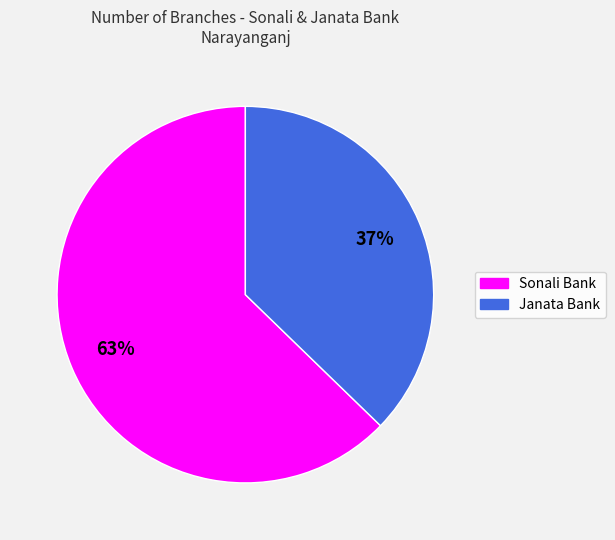

Is there any slice that represents more than half of the pie?

Yes